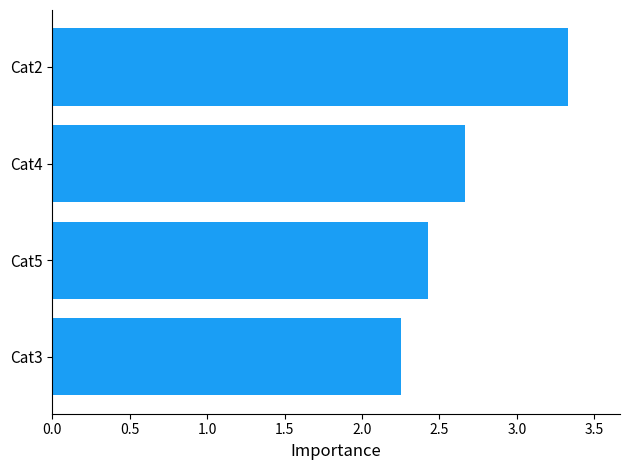

What is the difference between the maximum and minimum values?

1.1